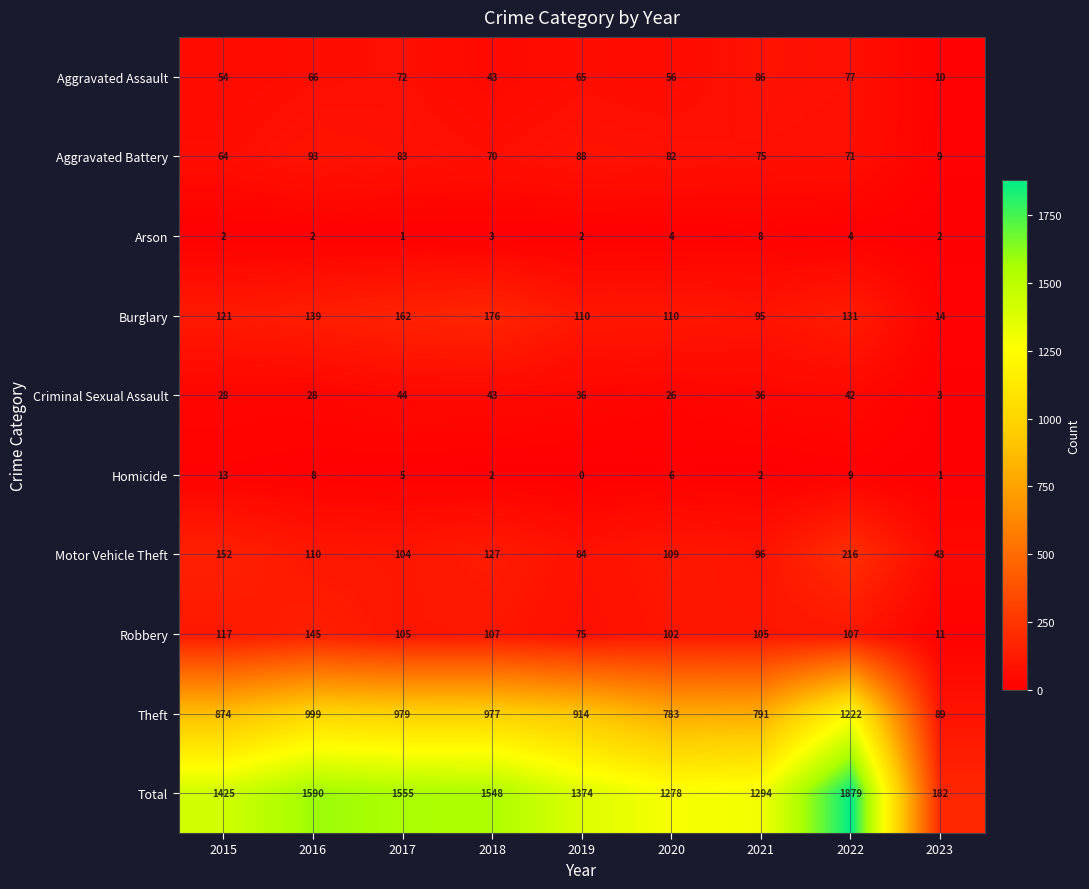

Which series has the widest spread of values?

Total